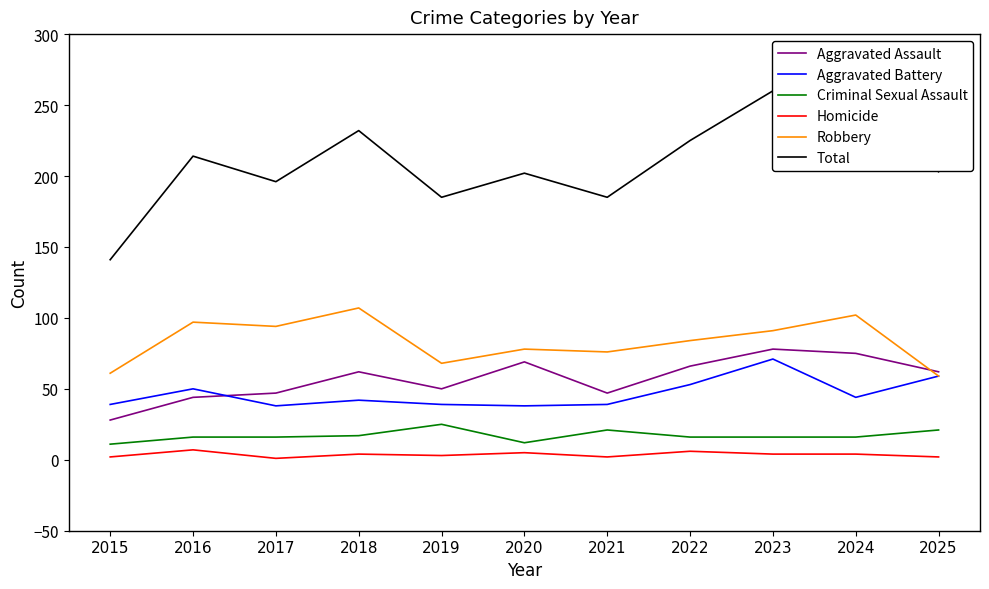

What is the total value across all series at 2023?

520